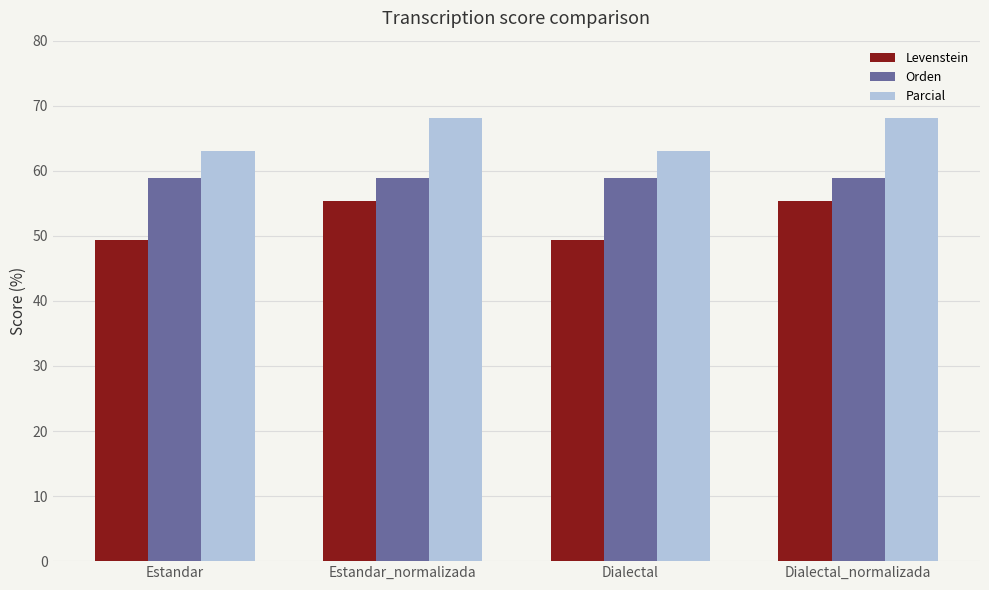

Which series has the largest total across all categories?

Parcial